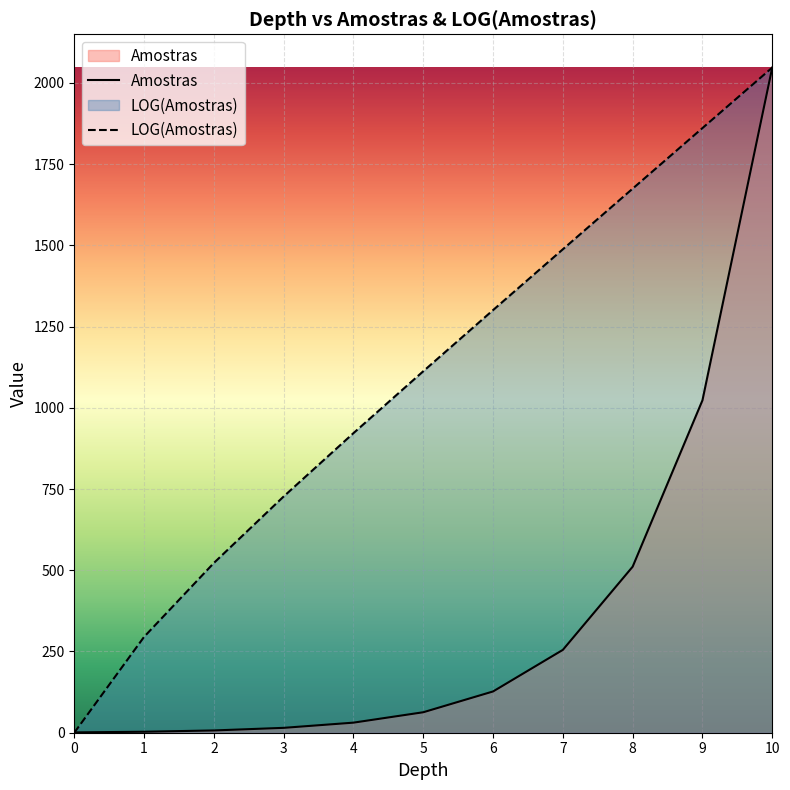

Where is LOG(Amostras) nearest to the value 1023?

5